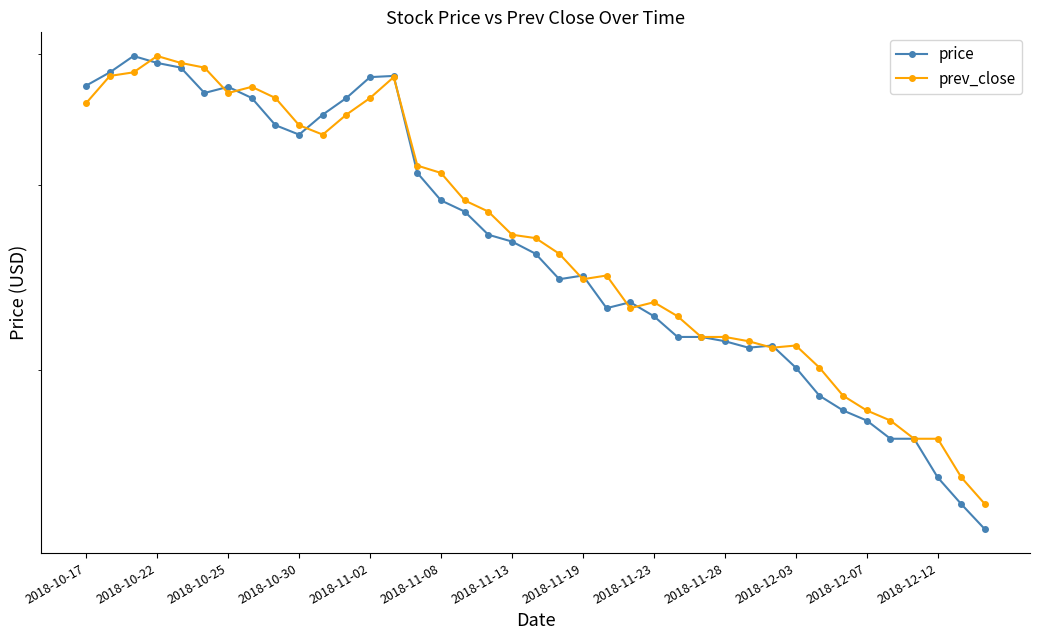

What position from the right is 28?

11